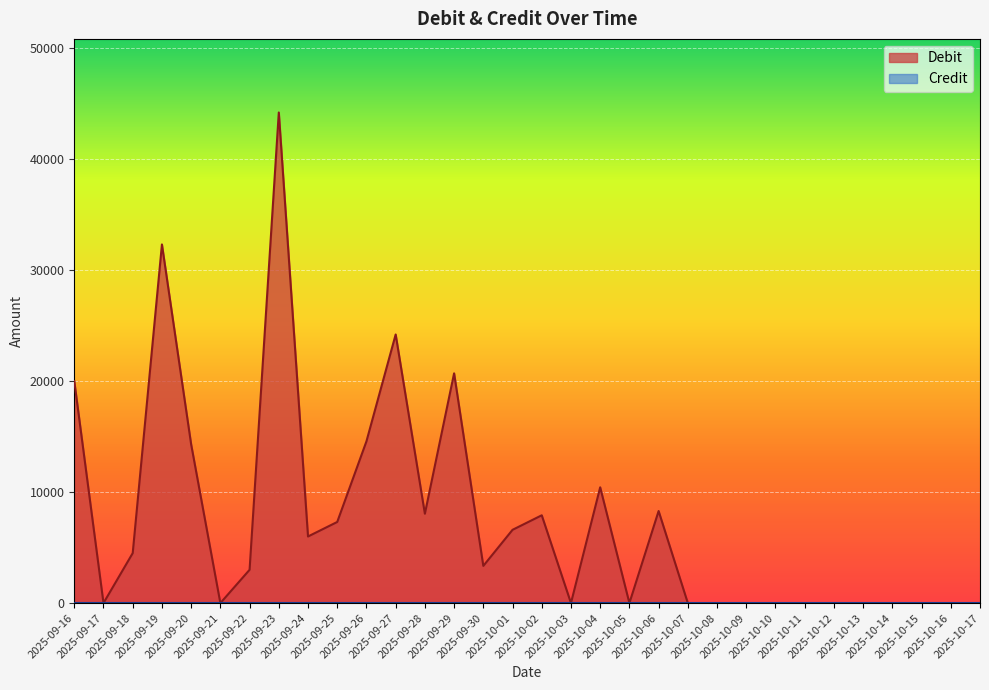

What is the value of the 9th point from the left?

6000